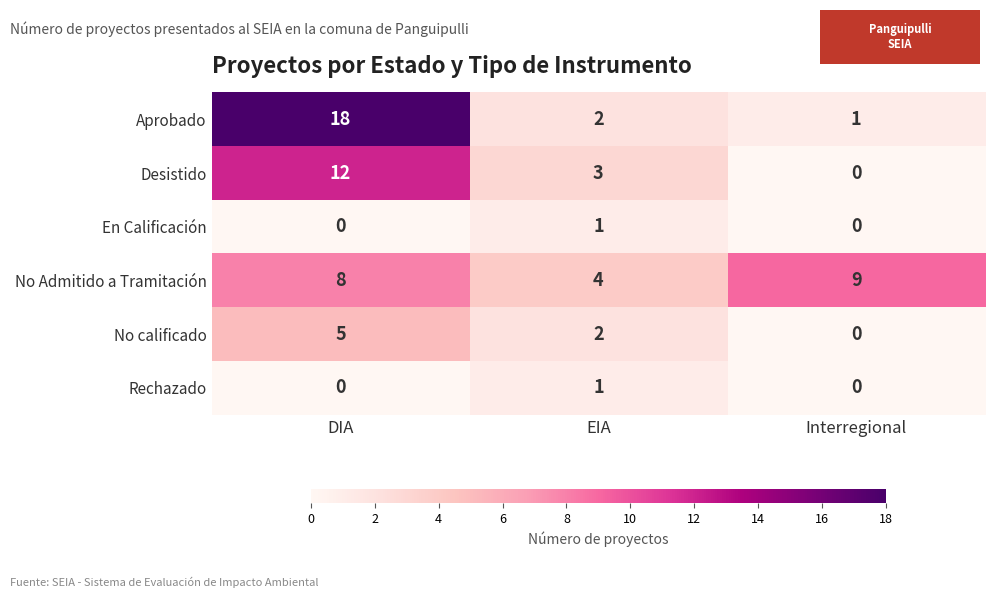

What is the total value across all series at DIA?

43